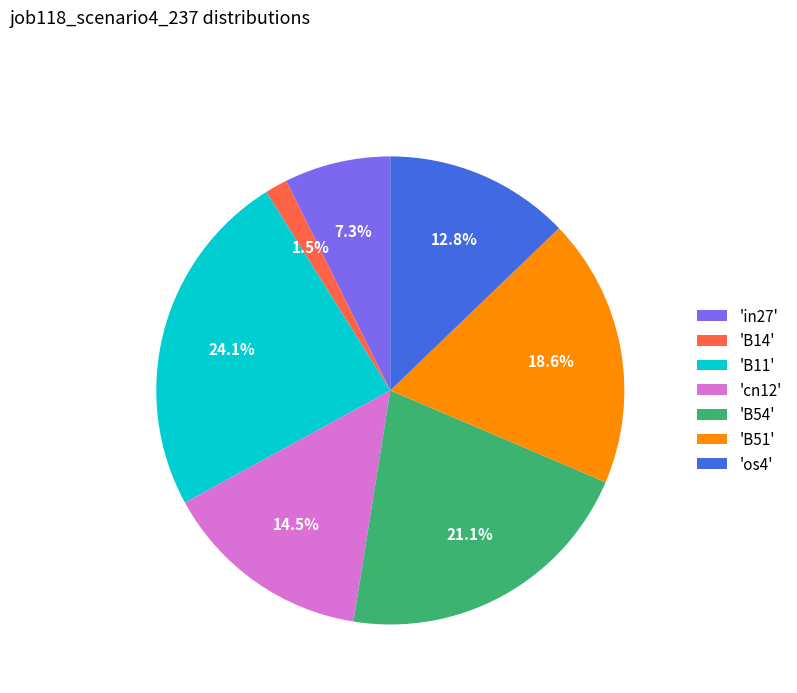

What percentage do 'os4' and 'B51' together represent?

31.4%